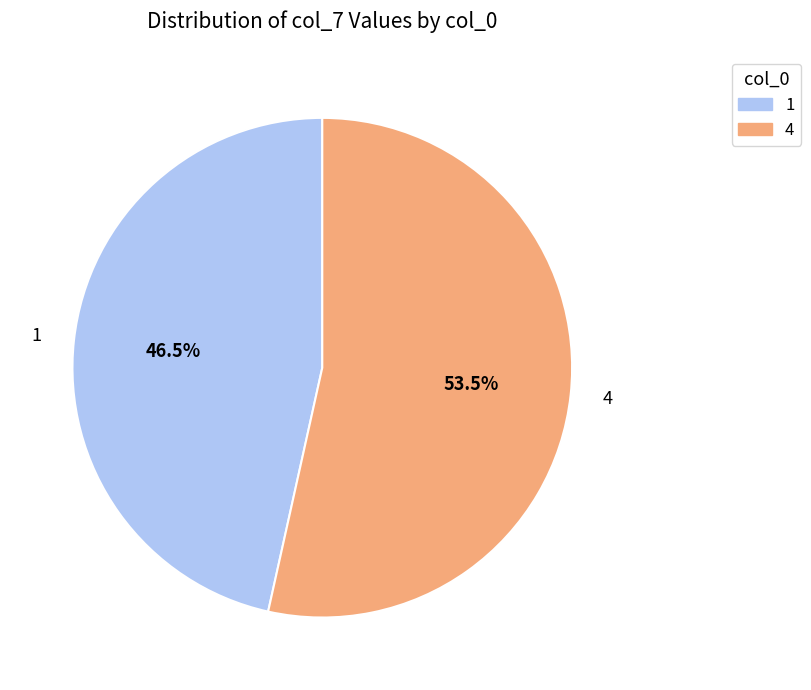

What portion of the pie excludes 4?

46.5%